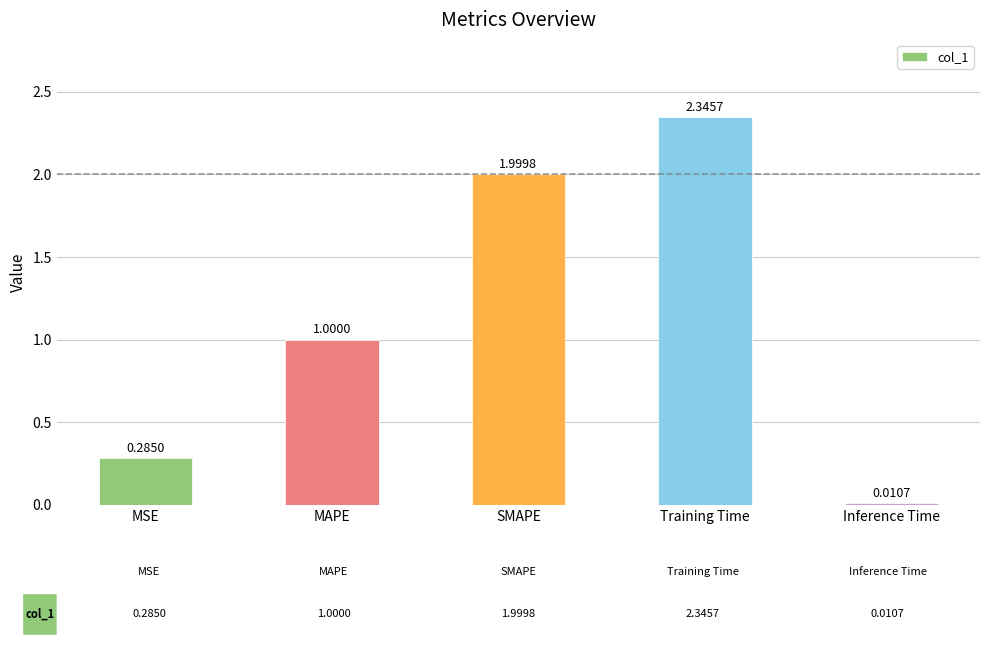

Rank the categories by value from highest to lowest.

Training Time, SMAPE, MAPE, MSE, Inference Time